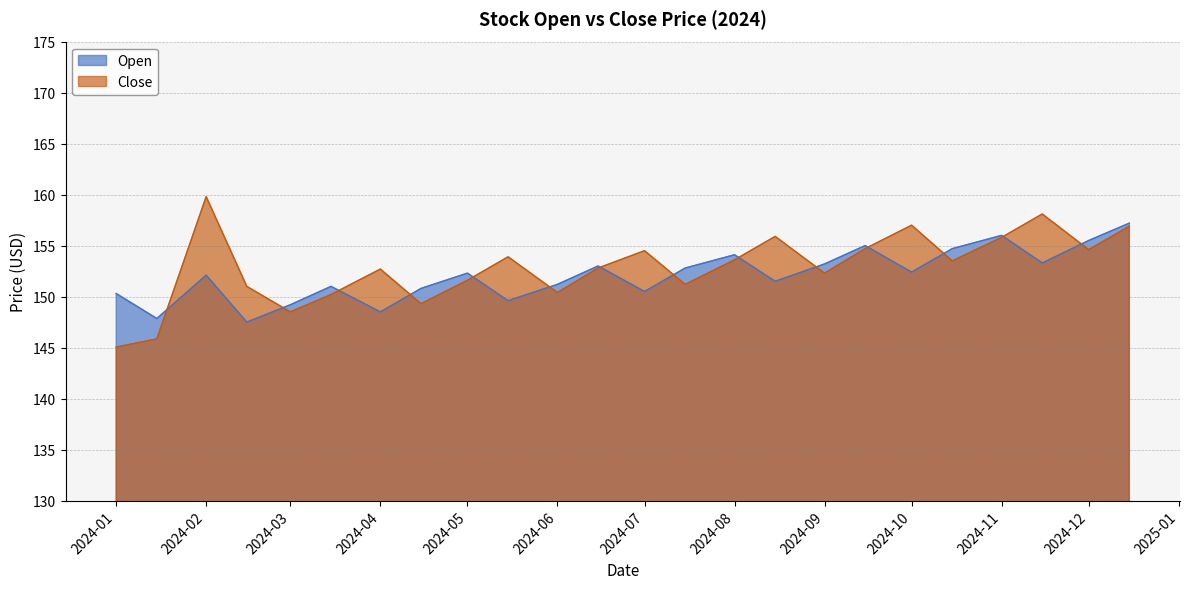

What is the approximate value of Close at 2024-01?

145.1